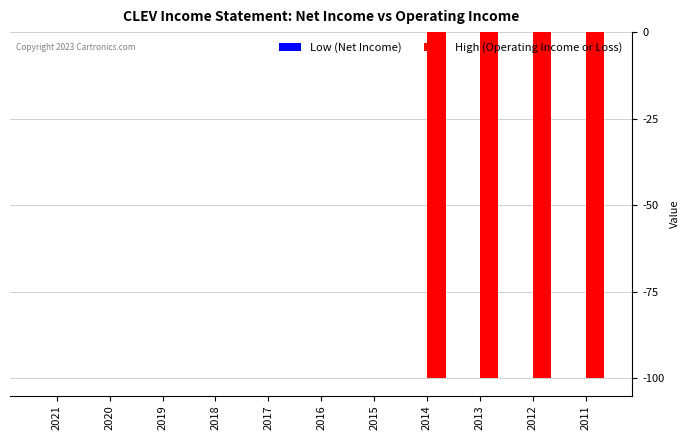

What is the sum of all values?

-400